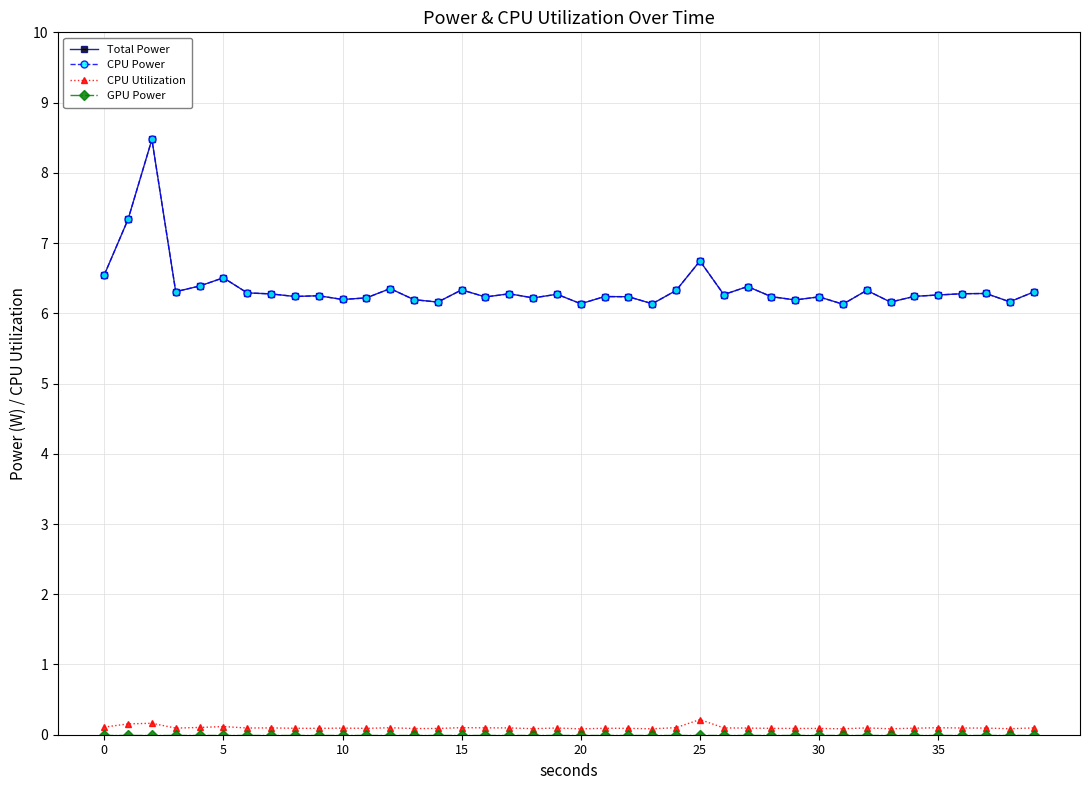

True or false: CPU Power and CPU Utilization intersect in this chart.

False